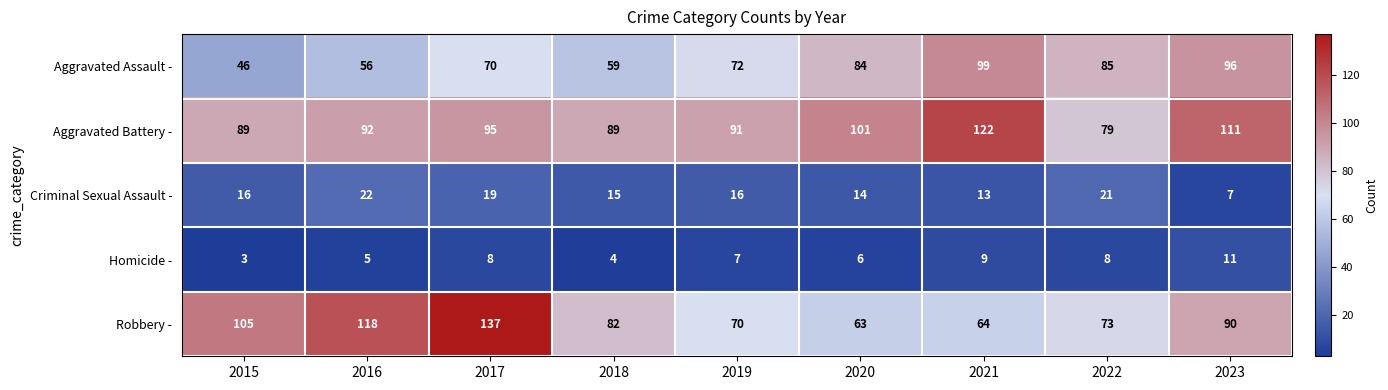

Is the value of Robbery - at 2023 greater than the value of Aggravated Battery - at 2020?

No